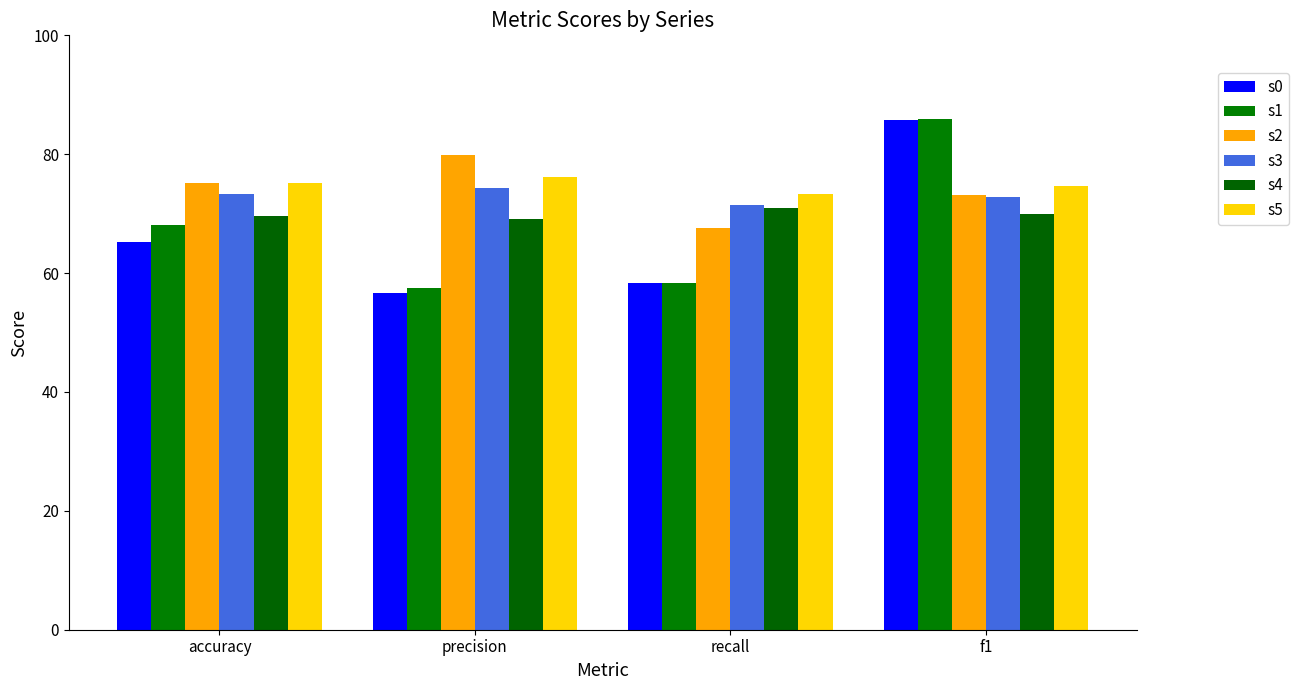

Reading right to left, list all the values displayed in this chart.

s0: 85.8	58.4	56.6	65.2
s1: 86.0	58.4	57.4	68.0
s2: 73.1	67.5	79.9	75.2
s3: 72.8	71.5	74.2	73.3
s4: 69.9	70.9	69.1	69.5
s5: 74.6	73.3	76.1	75.1